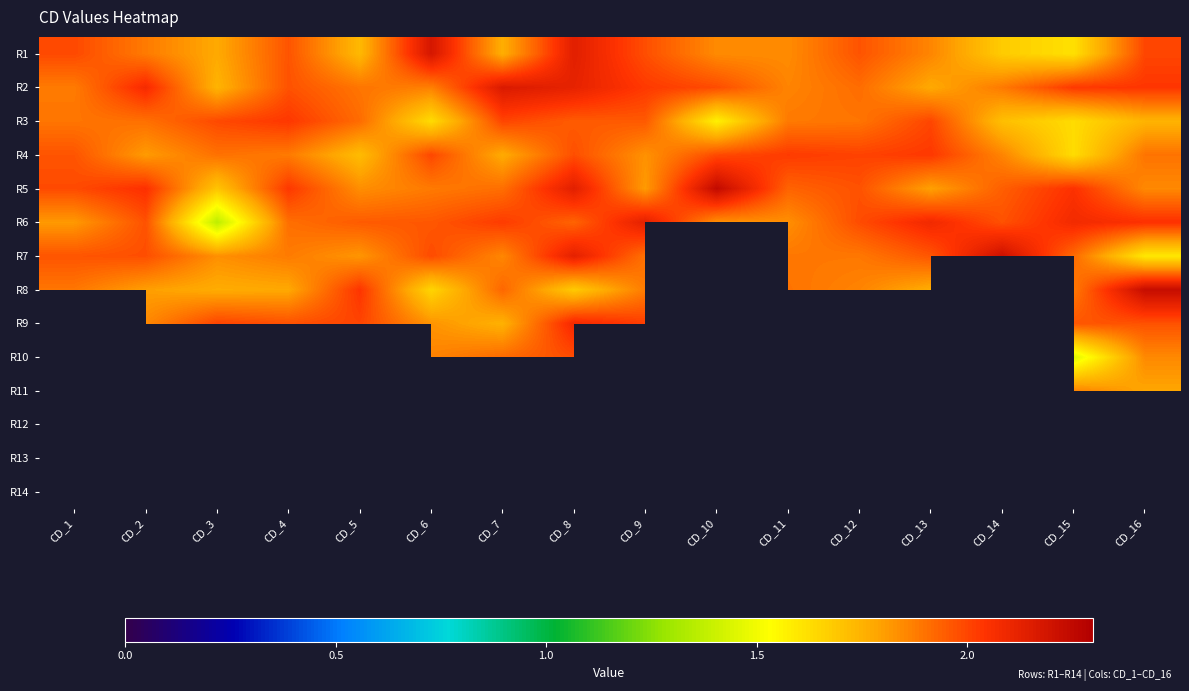

What is the average value of the R5 series?

1.9